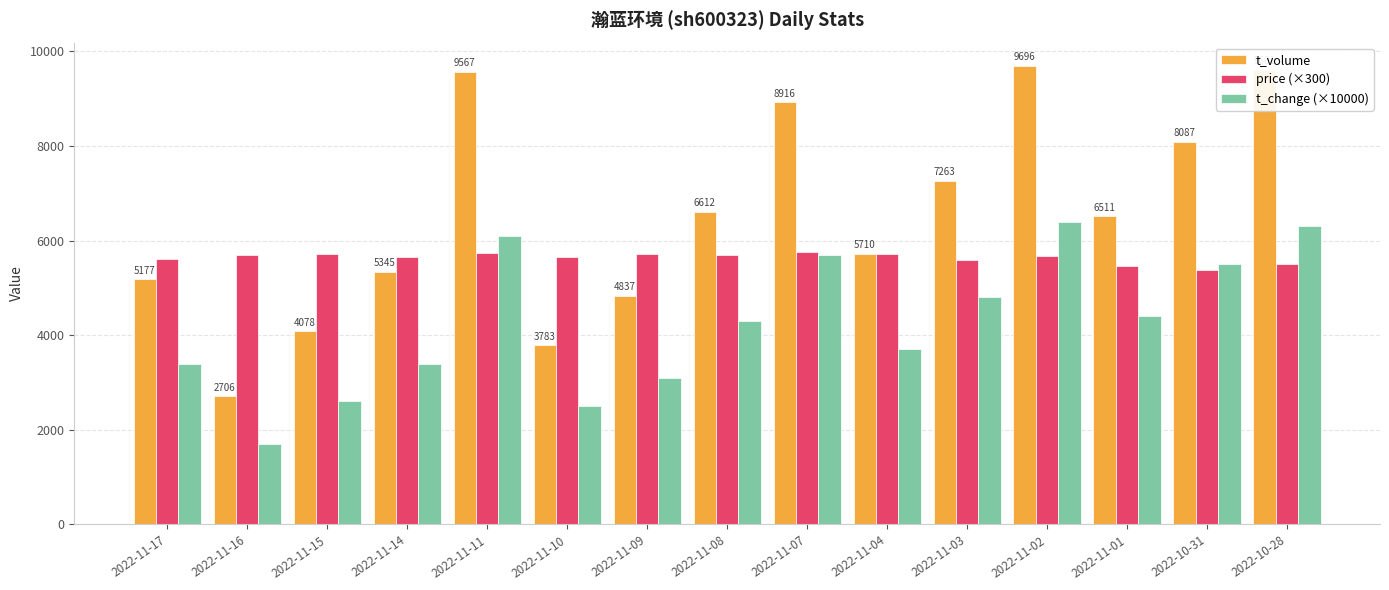

List the series in order of their overall mean, lowest first.

t_change (×10000), price (×300), t_volume